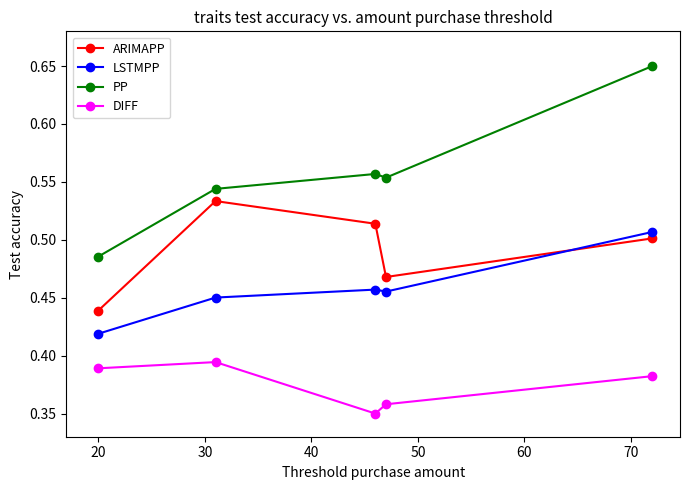

True or false: LSTMPP and PP cross at least once.

False